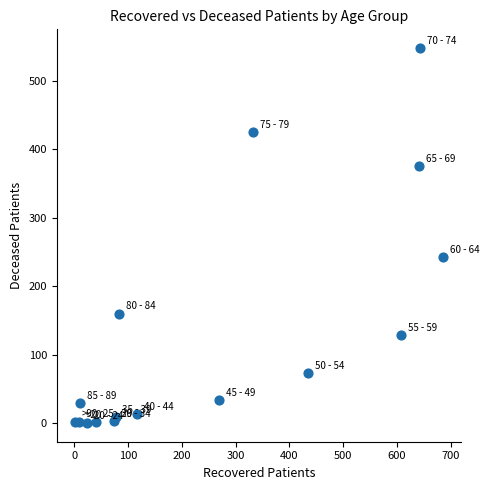

What Y value in the scatter plot is closest to 274?

243